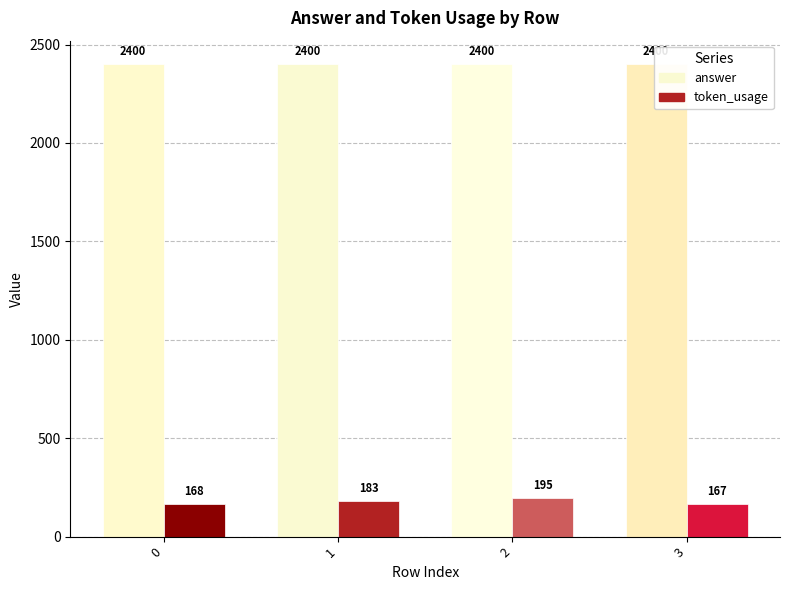

At which category is the sum across all series the highest?

2